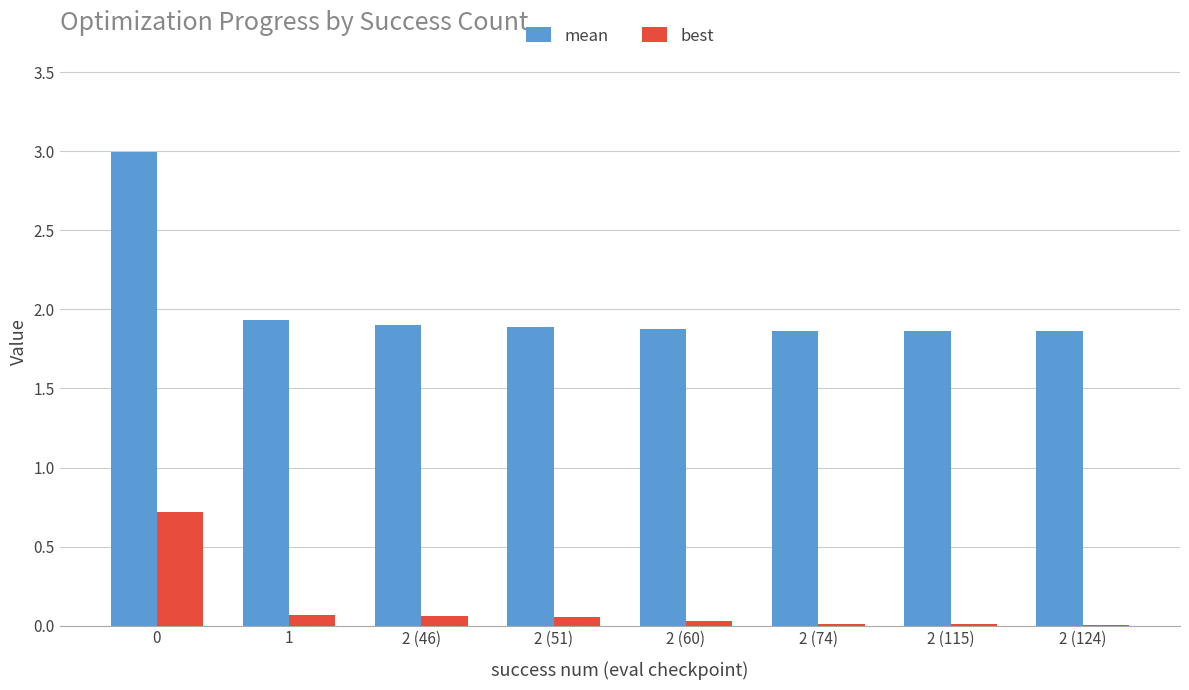

Which series has the largest total across all categories?

mean